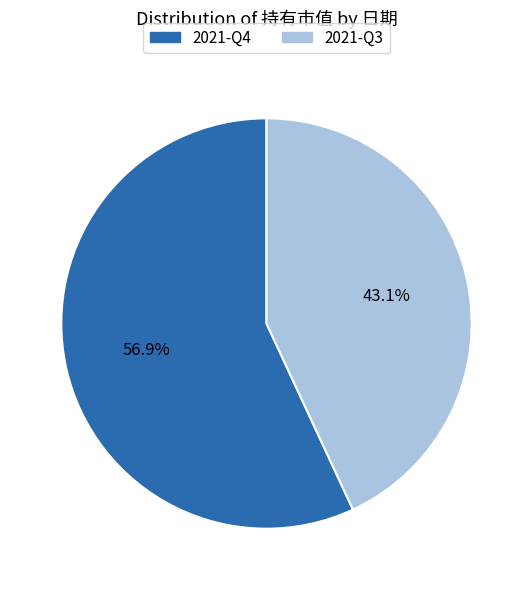

Which has a higher value, 2021-Q3 or 2021-Q4?

2021-Q4